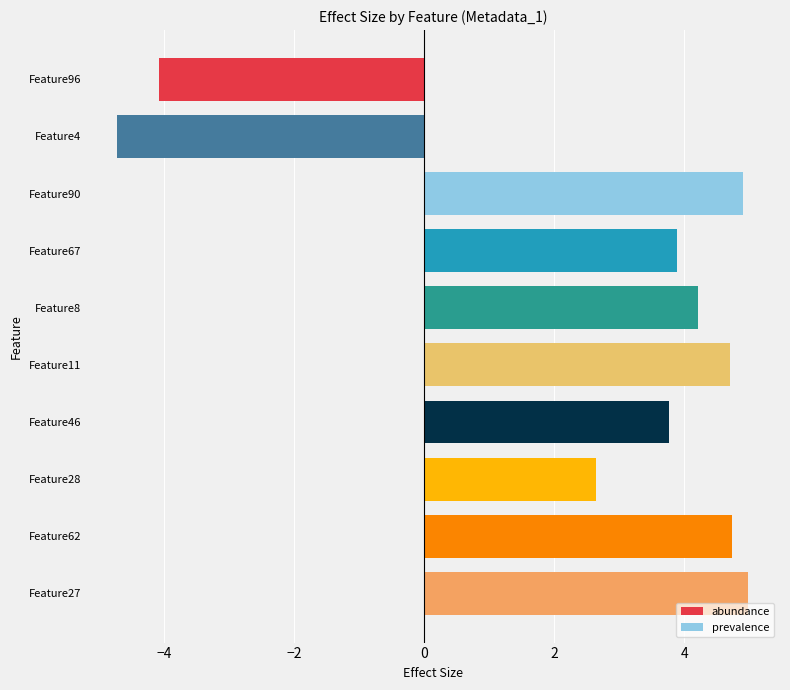

What is the maximum value shown in the chart?

5.0